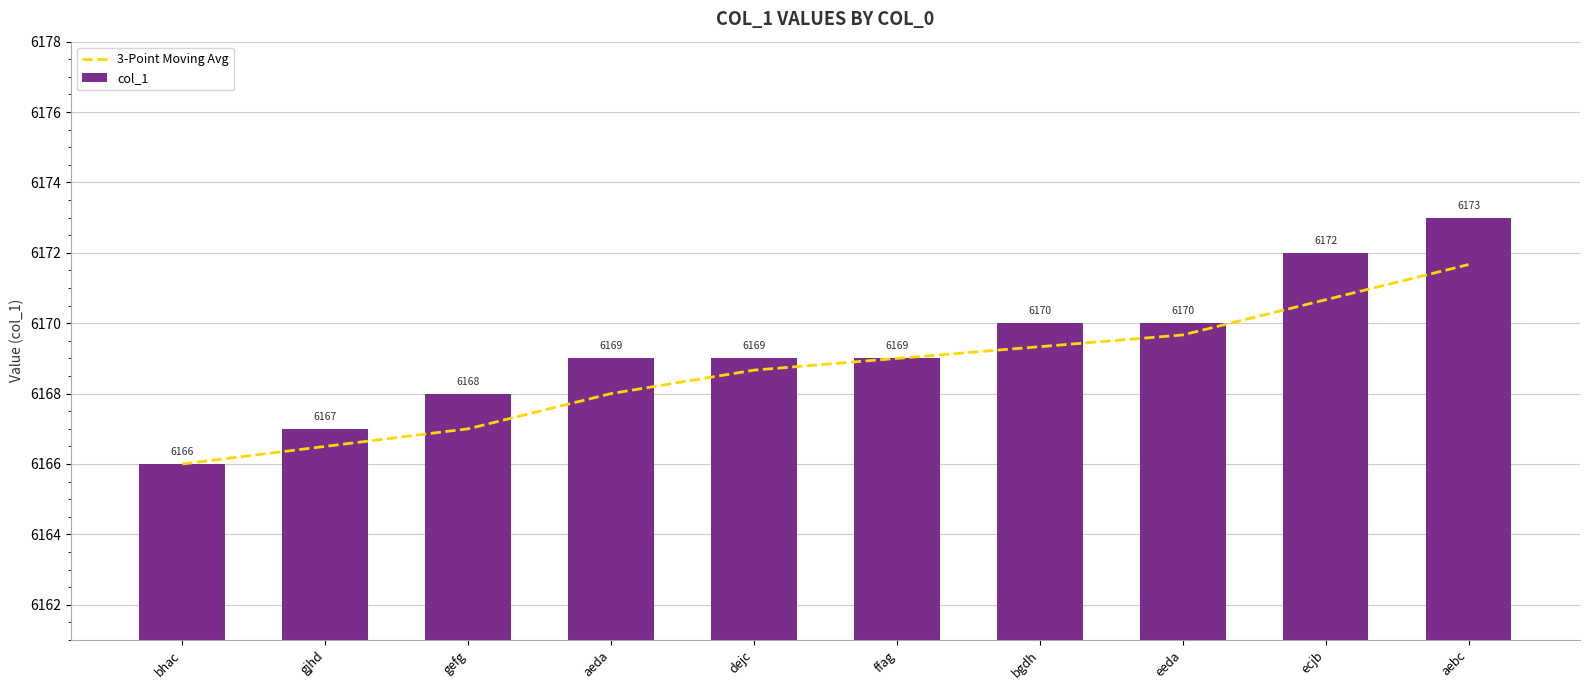

Rank the series by their average value, from highest to lowest.

col_1, 3-Point Moving Avg